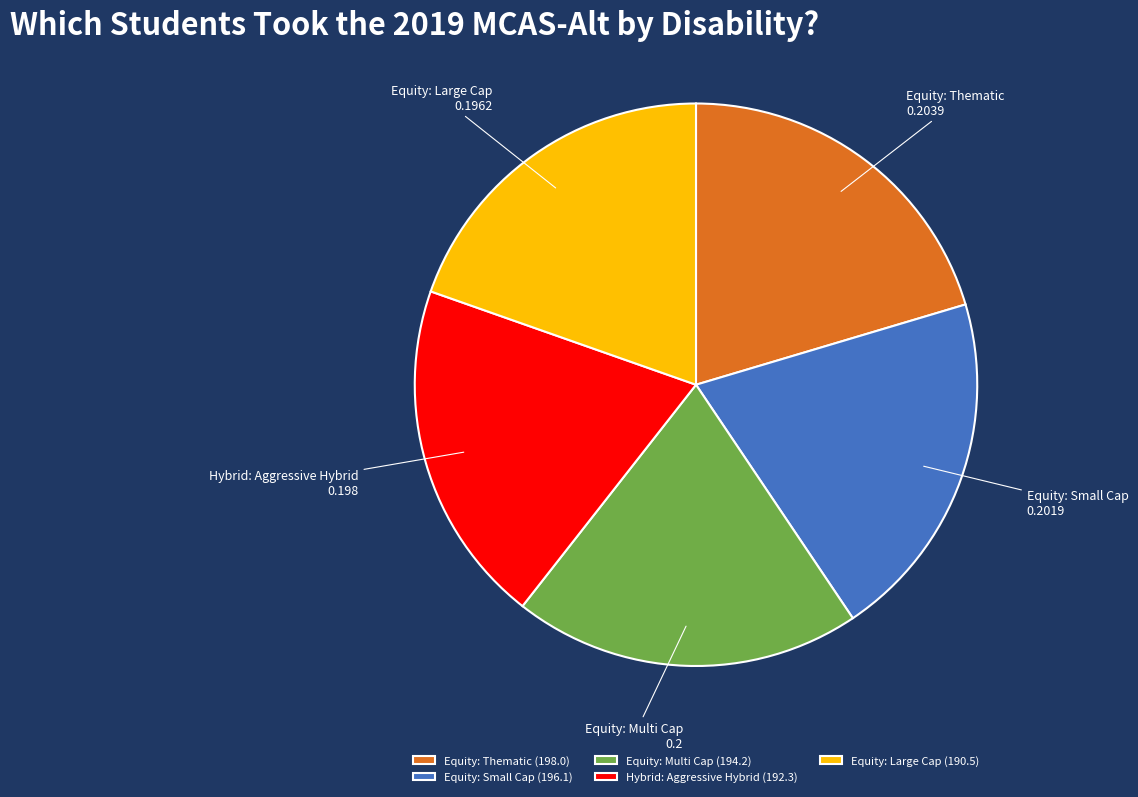

Is the sum of Equity: Thematic and Equity: Small Cap greater than half?

No